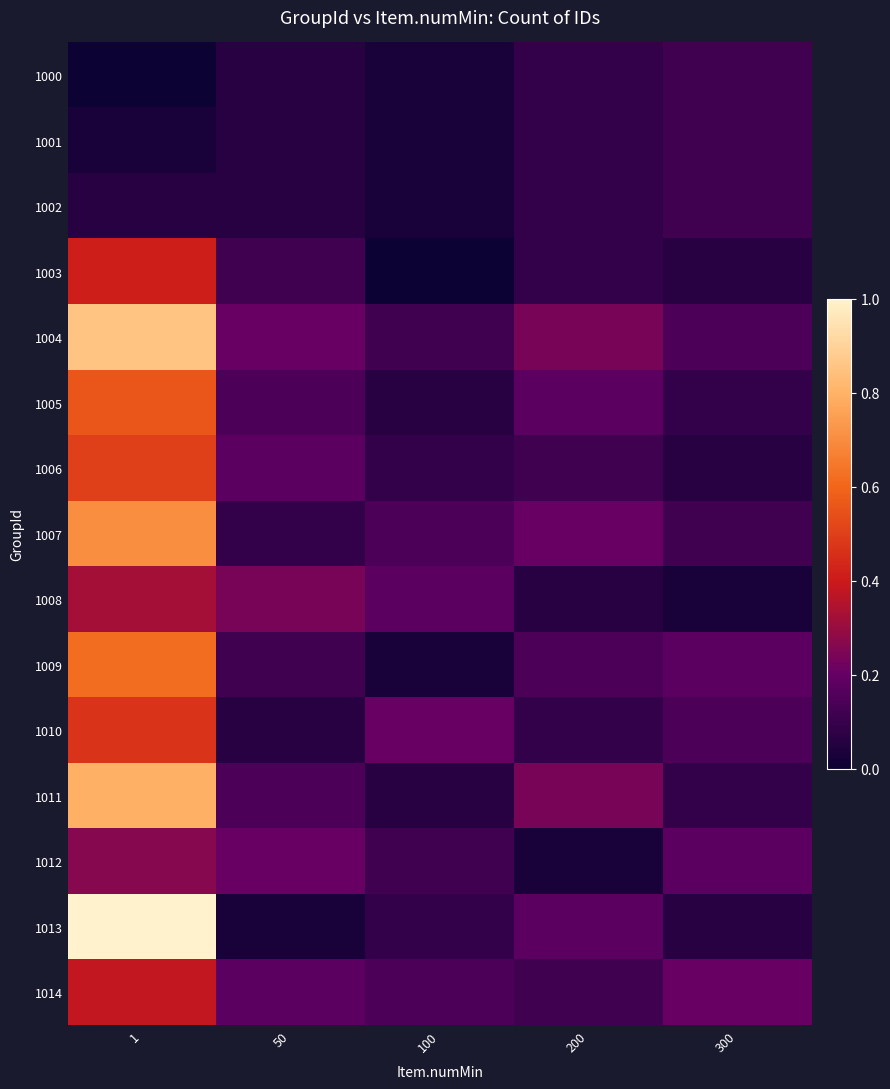

At which category is the sum across all series the highest?

1